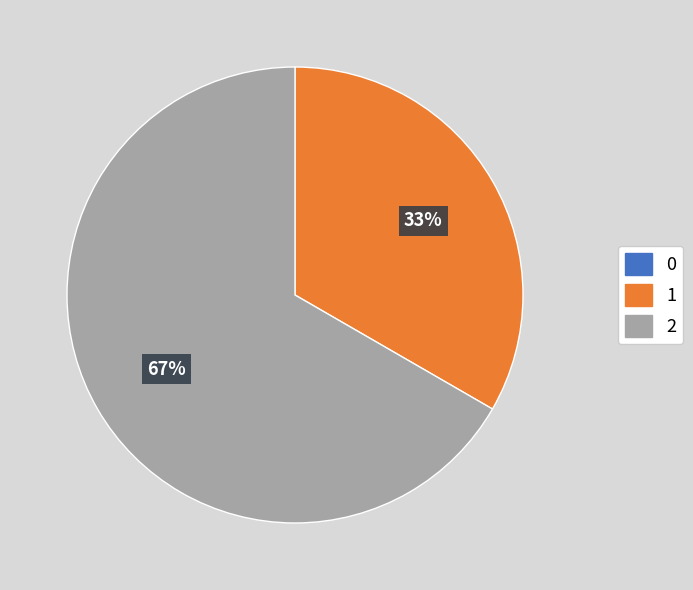

To the nearest percent, what portion does 1 represent?

33%